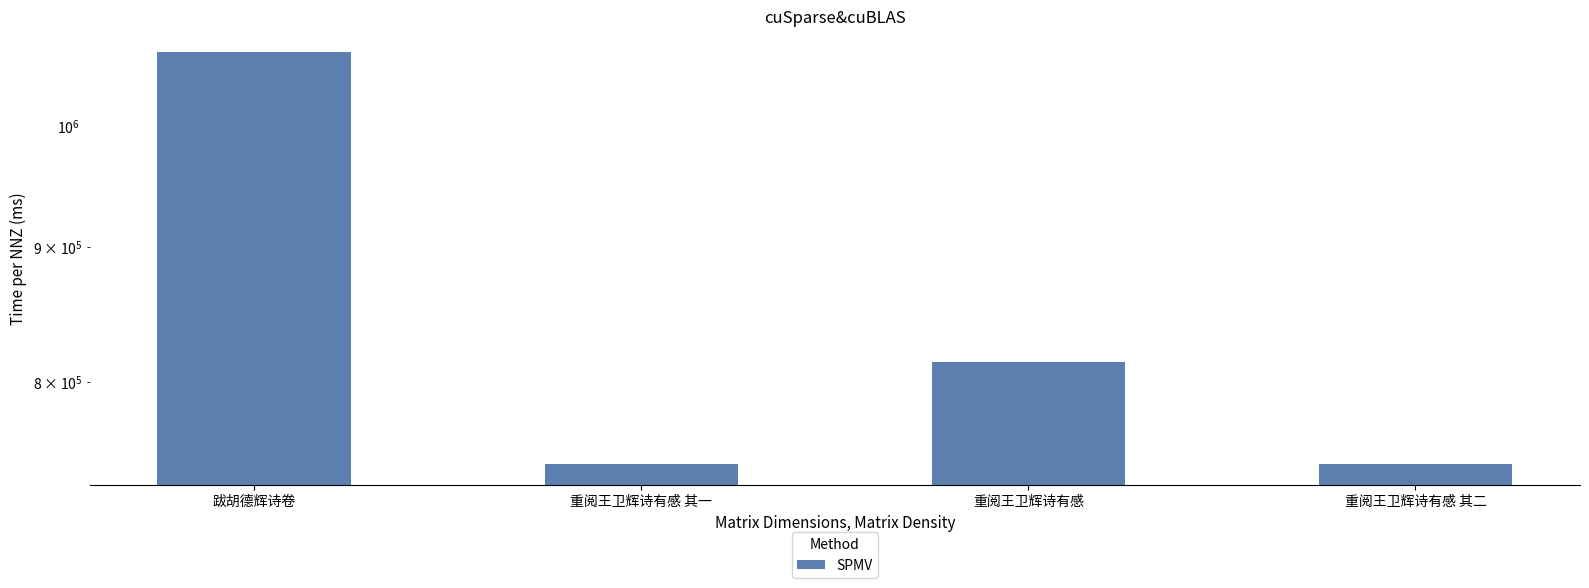

What is the value of the 2nd bar from the left?

744665